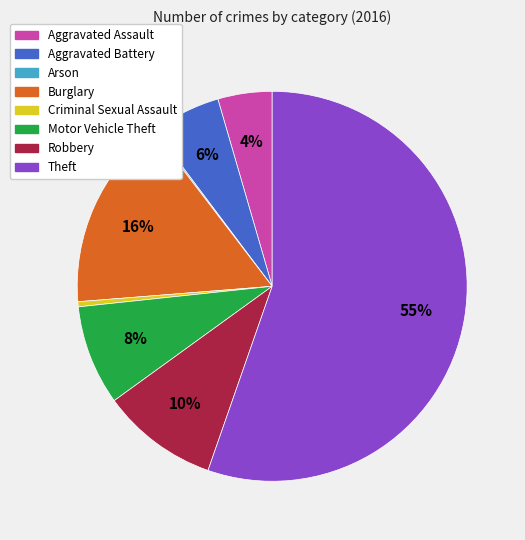

The Theft slice represents 55% of the pie. True or false?

True